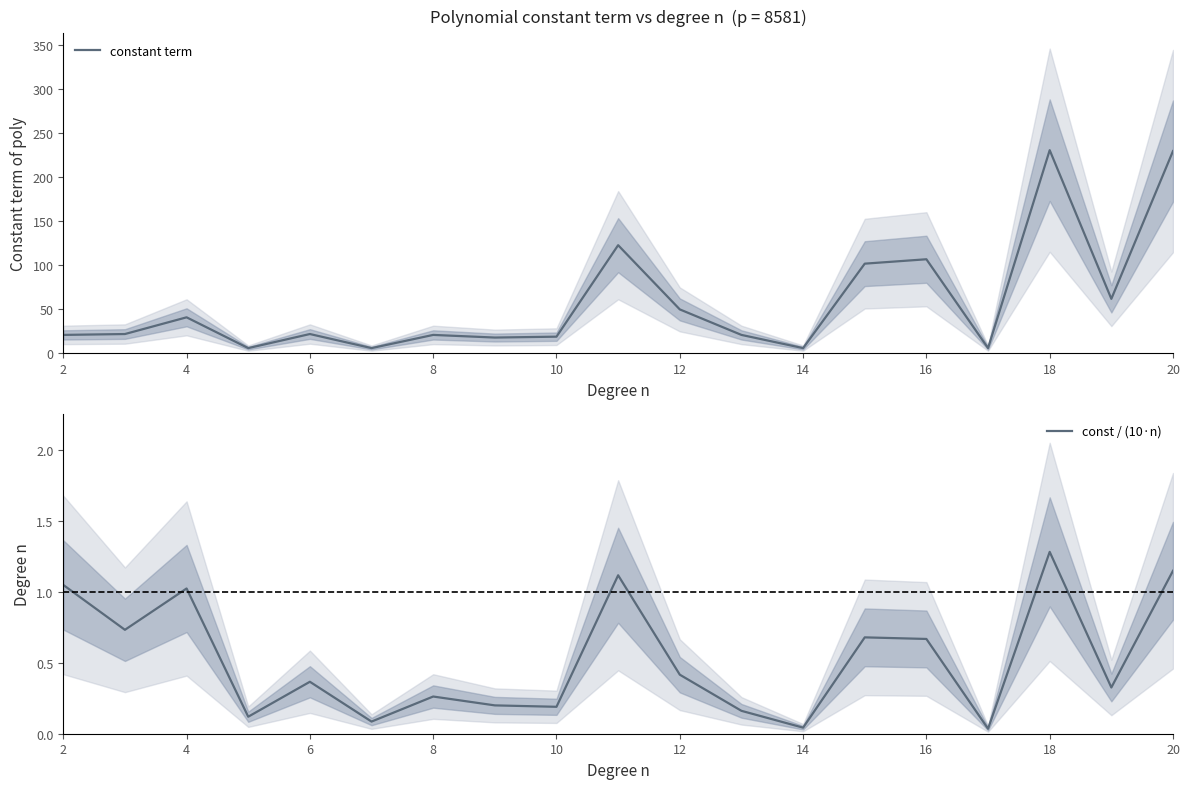

Where is the first local maximum for const / (10·n)?

4